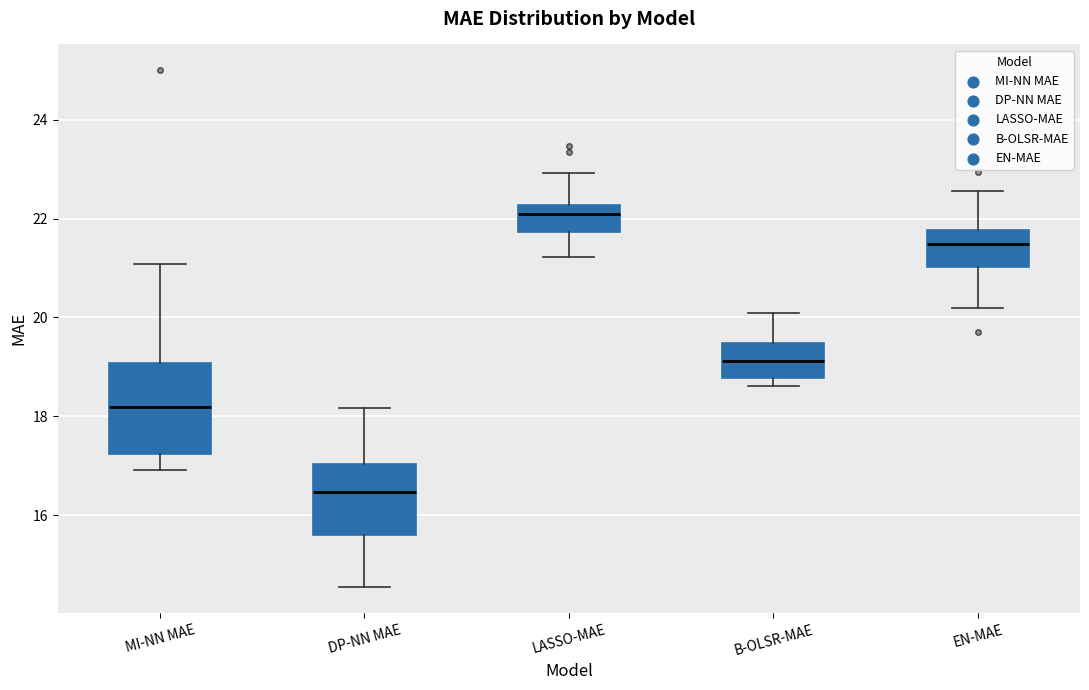

Where is the lower edge of the box for LASSO-MAE on the y-axis? The values are not printed on the chart, so give them approximately, as read against the axis.

21.8